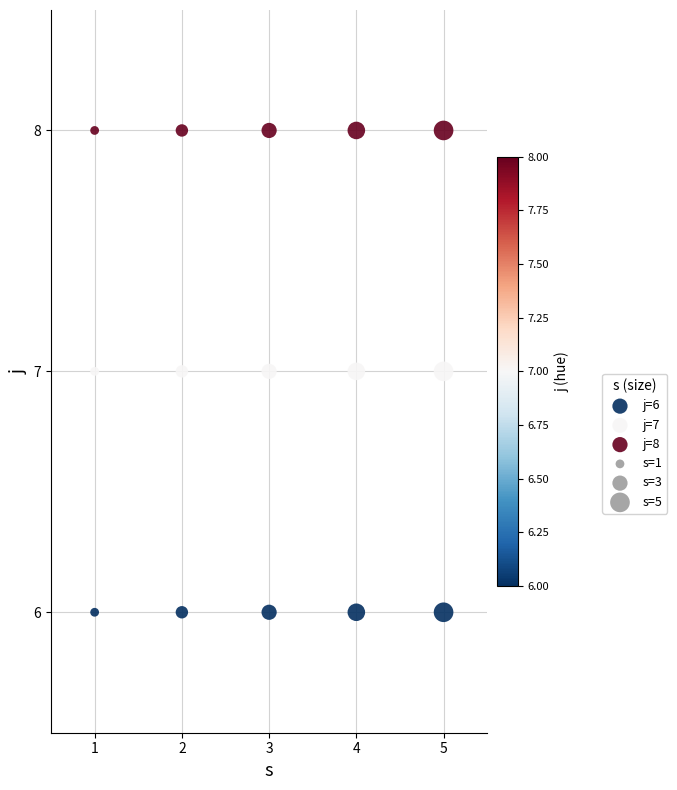

Which series contains the highest Y value?

j=8